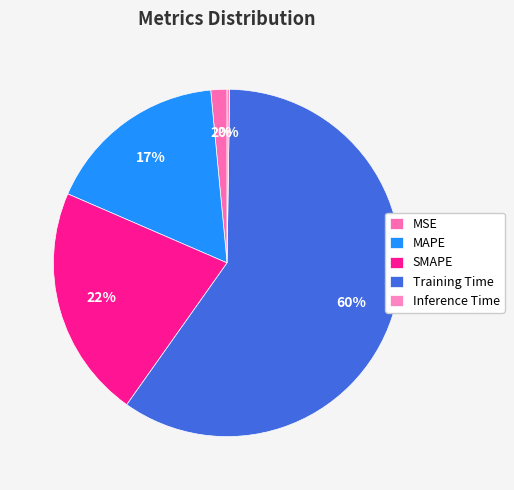

How many segments does this pie chart have?

5